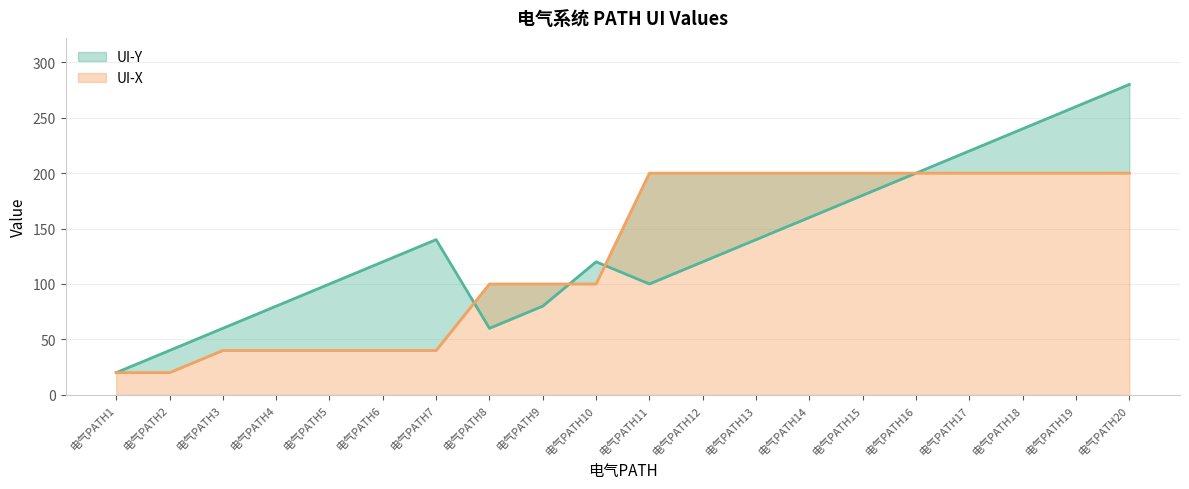

What is the total value across all series at 电气PATH17?

420